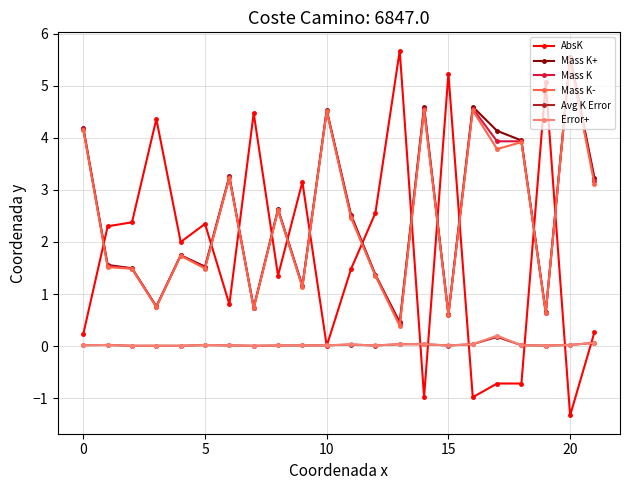

How many lines are shown in the chart?

6